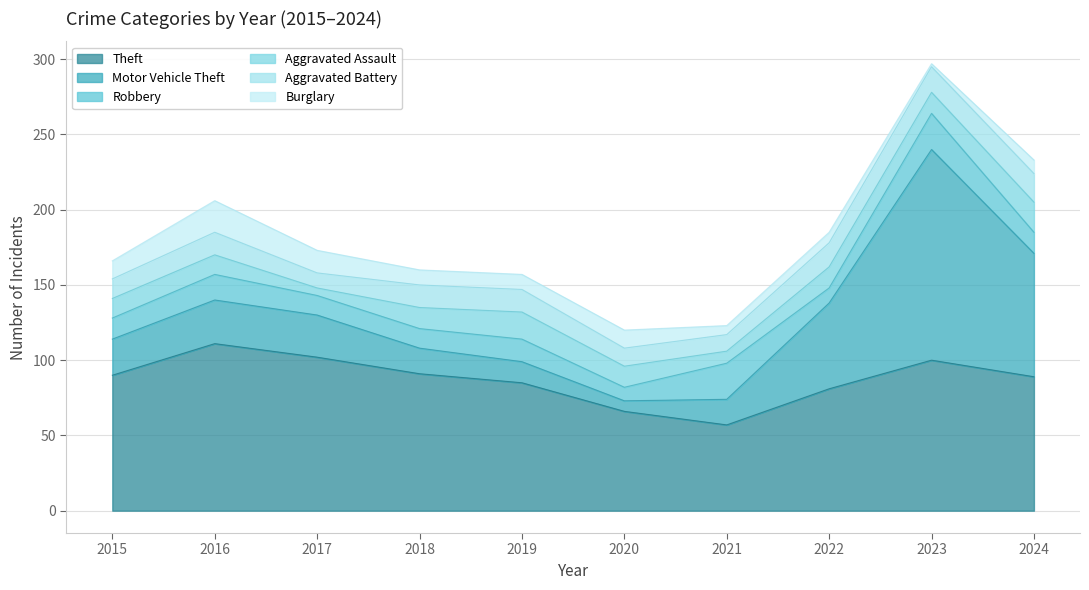

Where does the Aggravated Assault series first go above 14?

2019